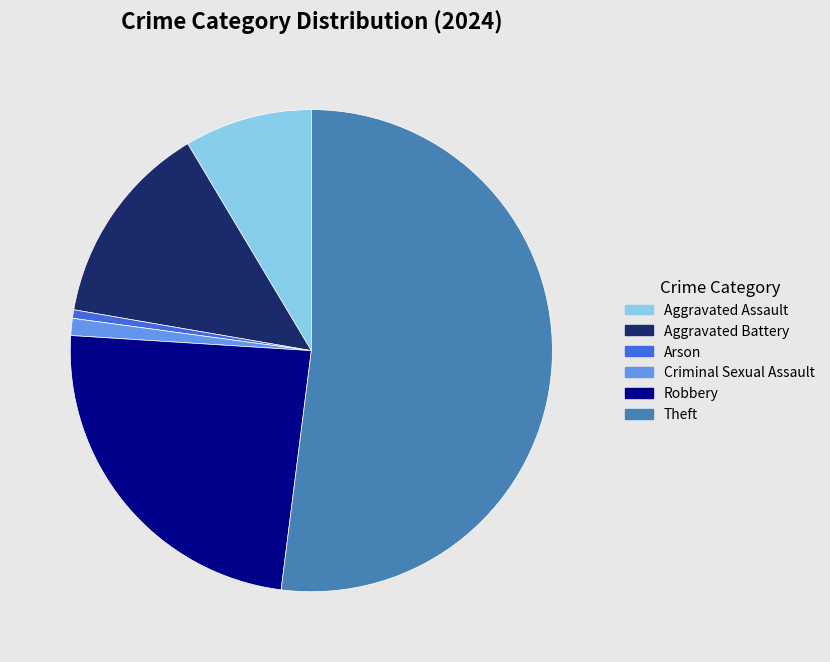

Count the number of slices in the pie.

6